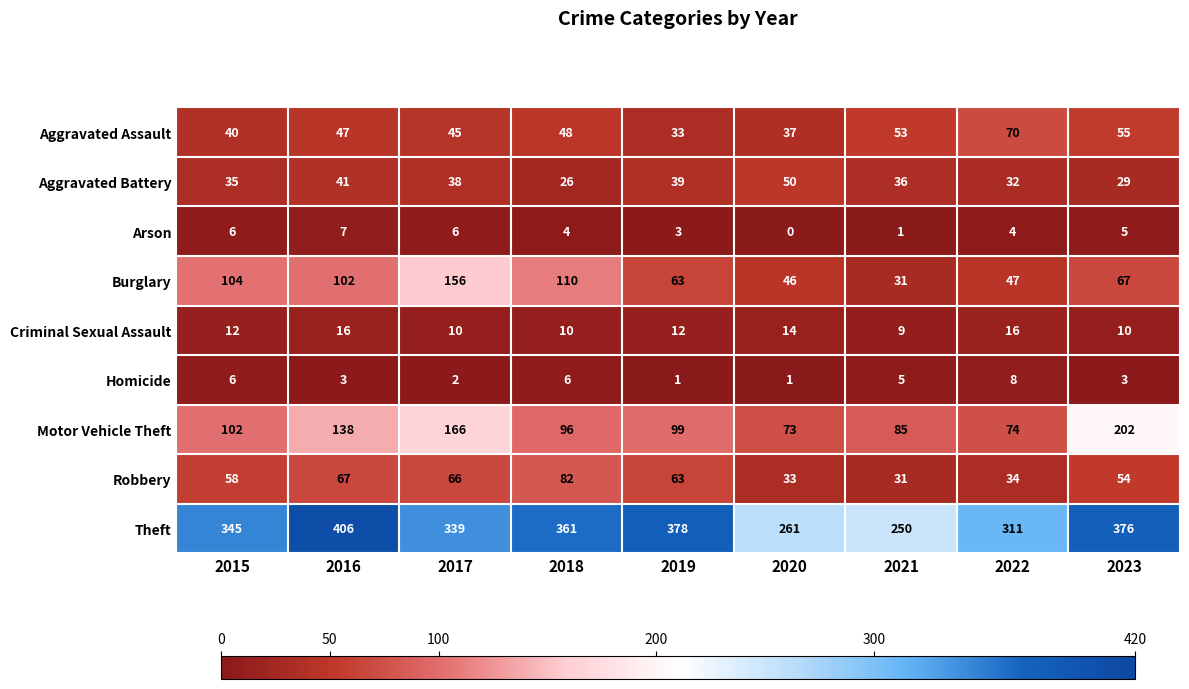

At which category does the chart reach its minimum across all series?

2020